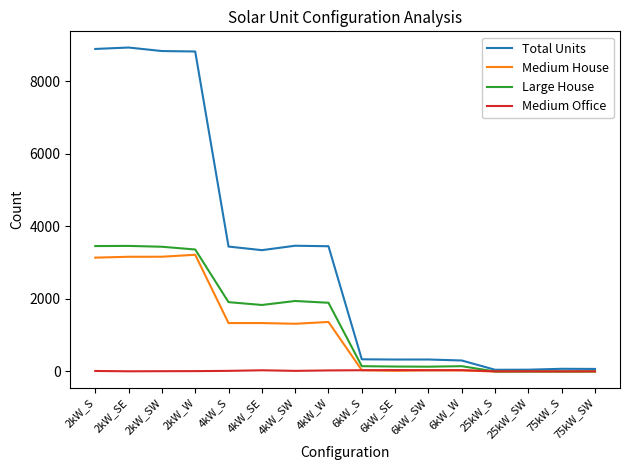

Is it true that Medium Office equals 17 at 4kW_SW?

True